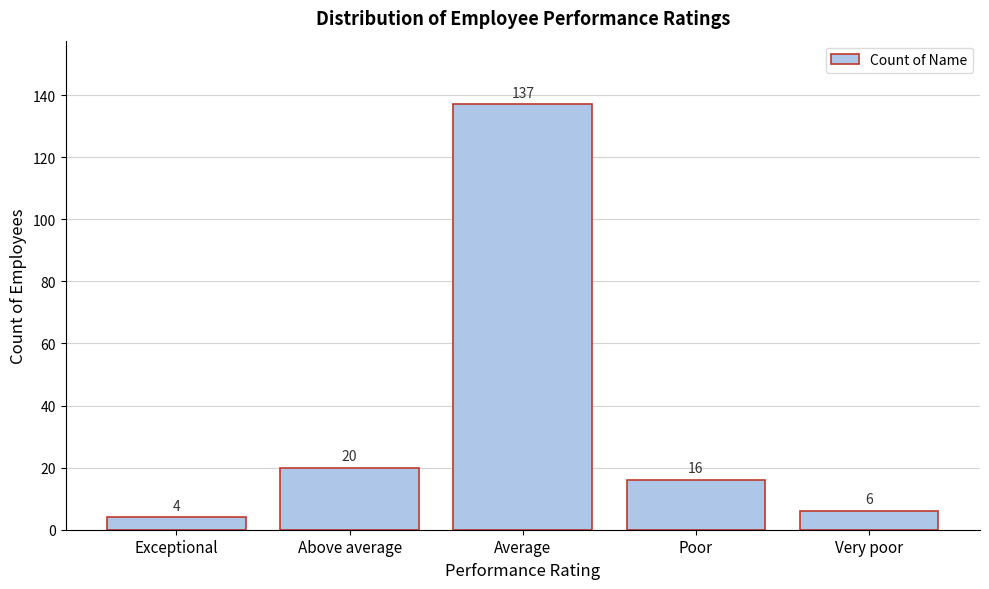

Reading left to right, extract all data points from this chart.

Exceptional=4	Above average=20	Average=137	Poor=16	Very poor=6